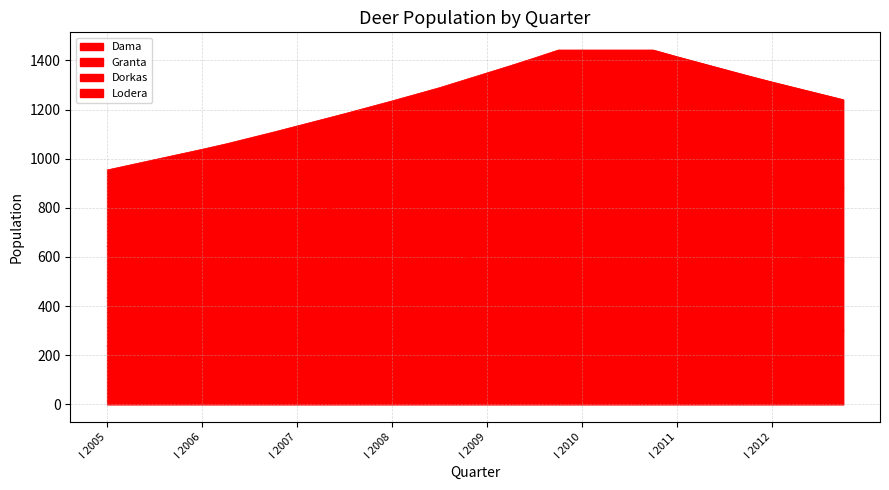

At which category is the sum across all series the highest?

IV 2009